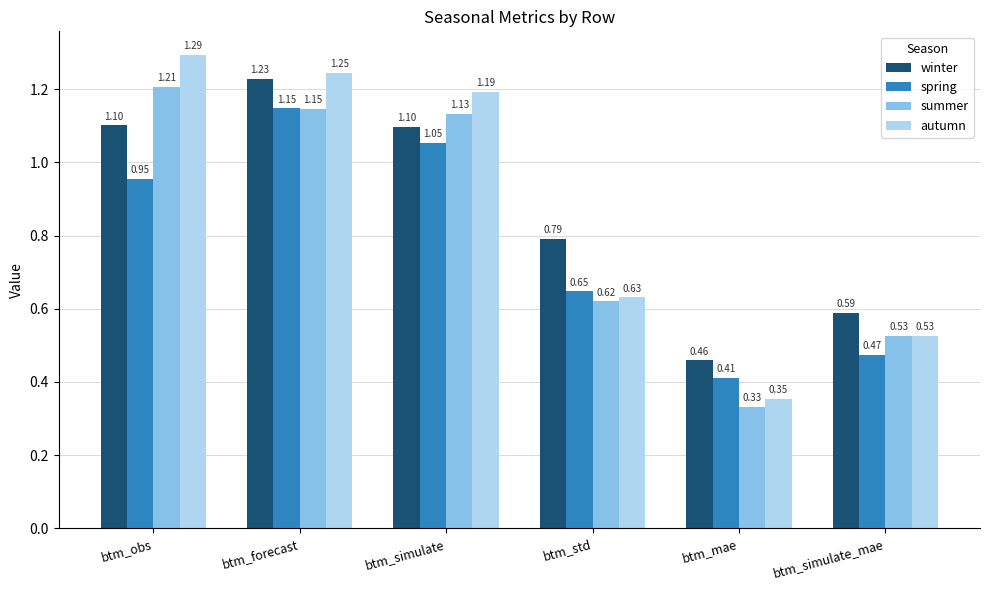

Rank the categories by spring value from lowest to highest.

btm_mae, btm_simulate_mae, btm_std, btm_obs, btm_simulate, btm_forecast